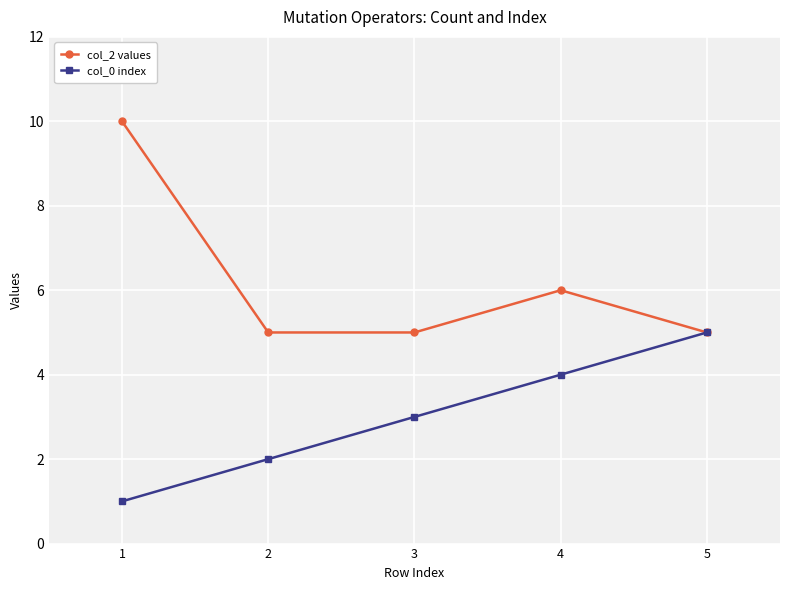

Which series has the largest range (max minus min)?

col_2 values